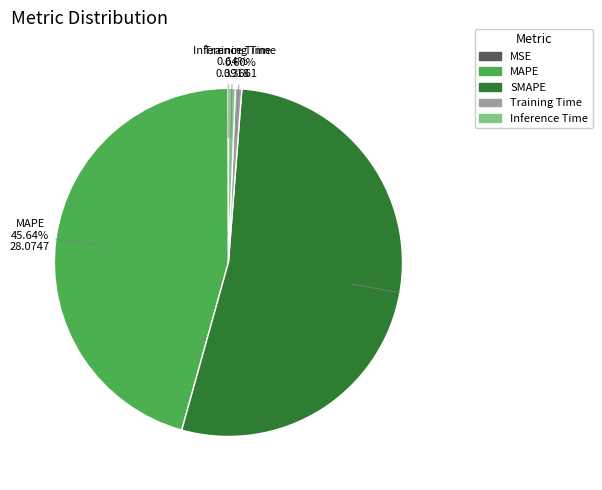

Approximately how many times larger is the value at SMAPE compared to MAPE?

1.2